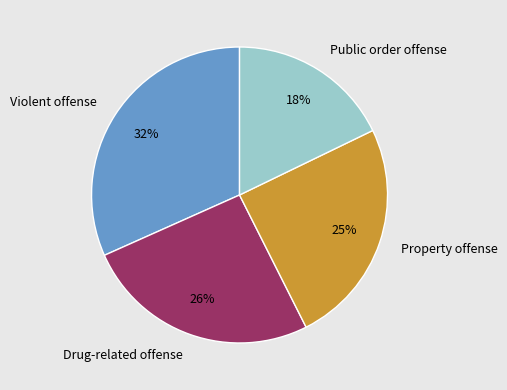

Approximately how many times larger is the value at Drug-related offense compared to Public order offense?

1.4